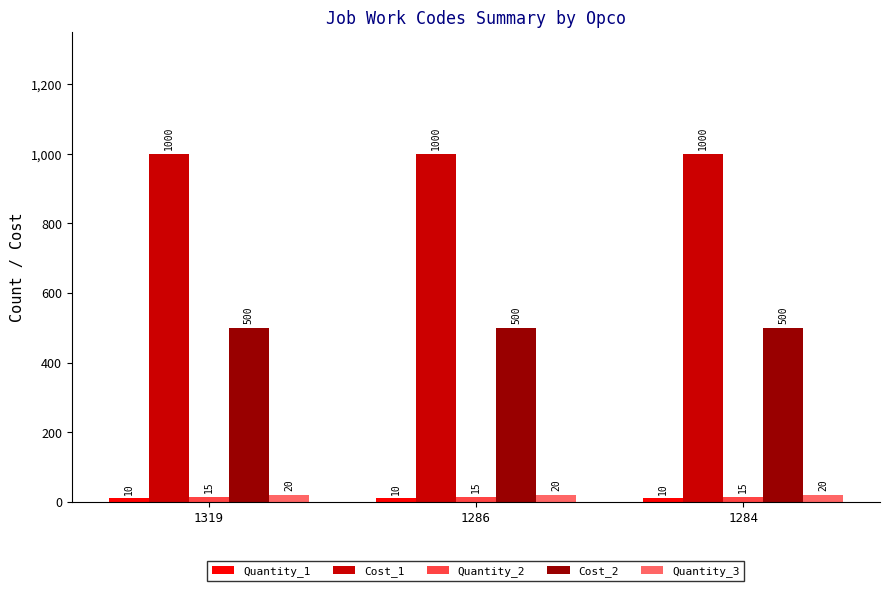

At how many categories does at least one series exceed 458?

3